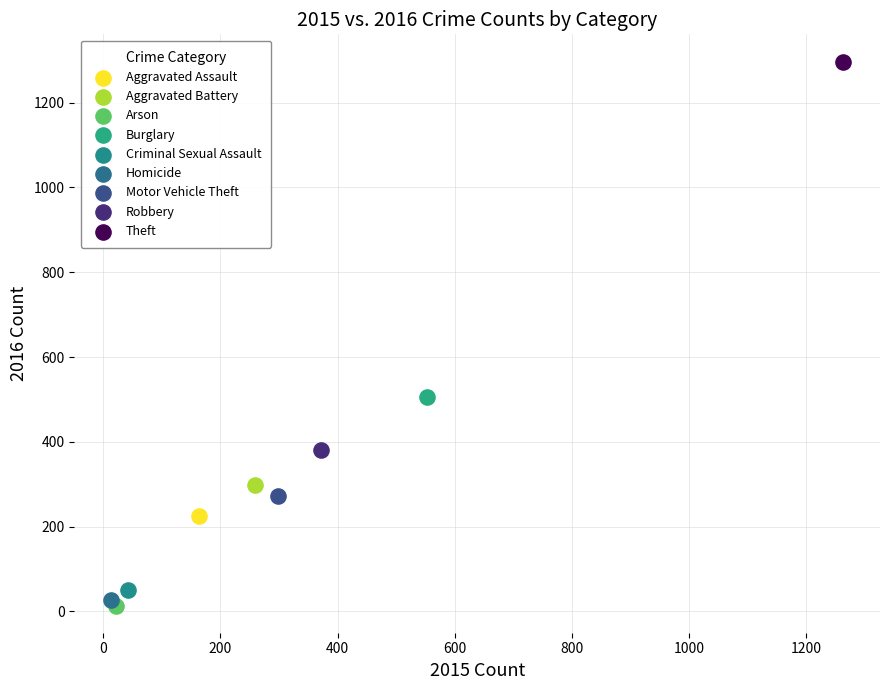

Which series contains the highest Y value?

Theft